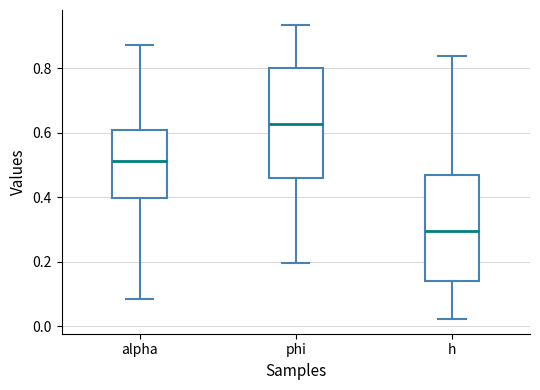

Reading left to right, read every box against the y-axis: the position of its median line, the range the box covers, and the ends of its whiskers. The values are not printed on the chart, so give them approximately, as read against the axis.

alpha: median 0.52, box 0.40 to 0.60, whiskers 0.08 to 0.88
phi: median 0.62, box 0.46 to 0.80, whiskers 0.20 to 0.94
h: median 0.30, box 0.14 to 0.46, whiskers 0.02 to 0.84